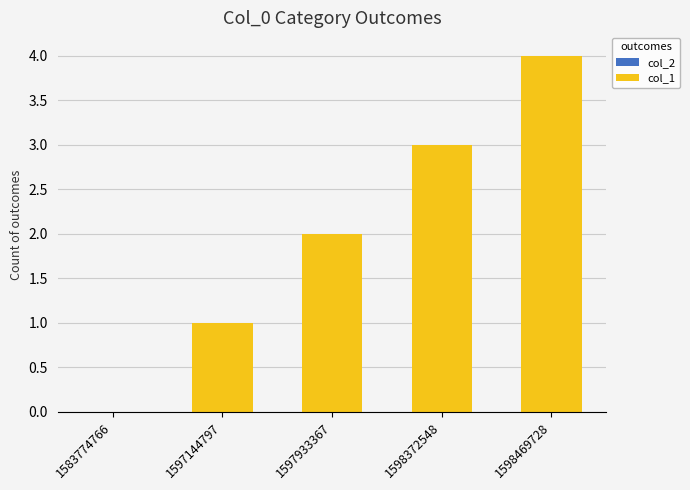

The value at 1583774766 is 0. True or false?

True